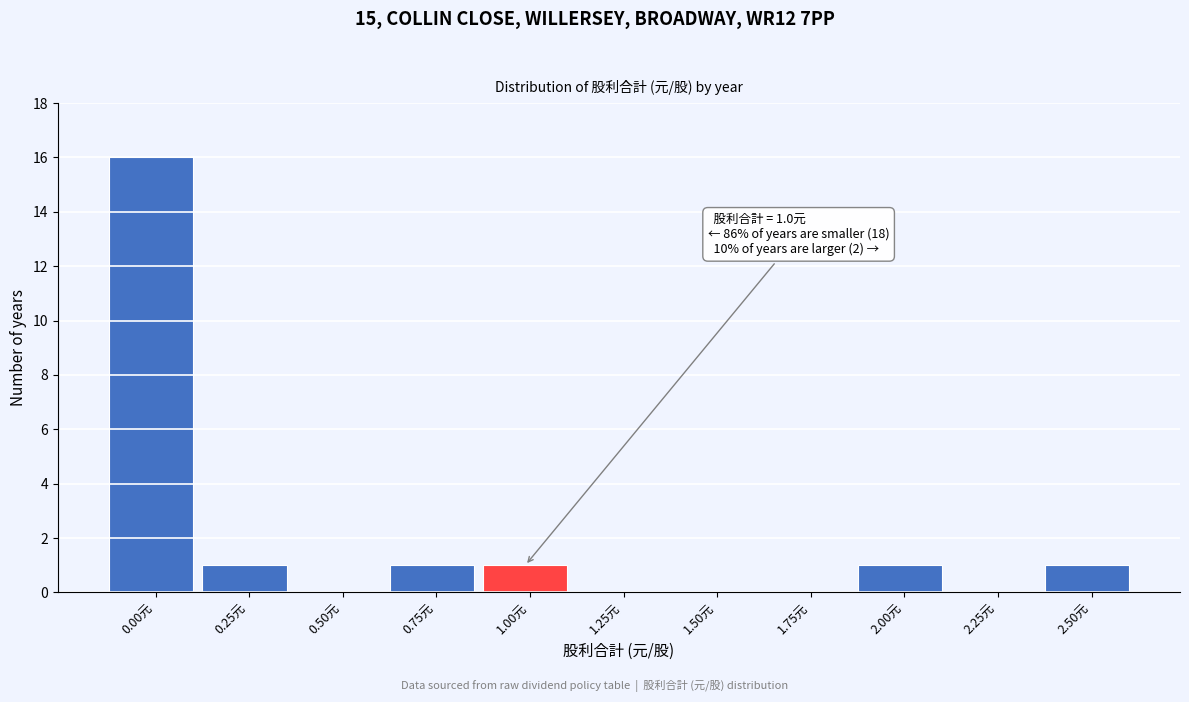

Reading left to right, transcribe all the data shown in this chart.

0.00元=16	0.25元=1	0.50元=0	0.75元=1	1.00元=1	1.25元=0	1.50元=0	1.75元=0	2.00元=1	2.25元=0	2.50元=1